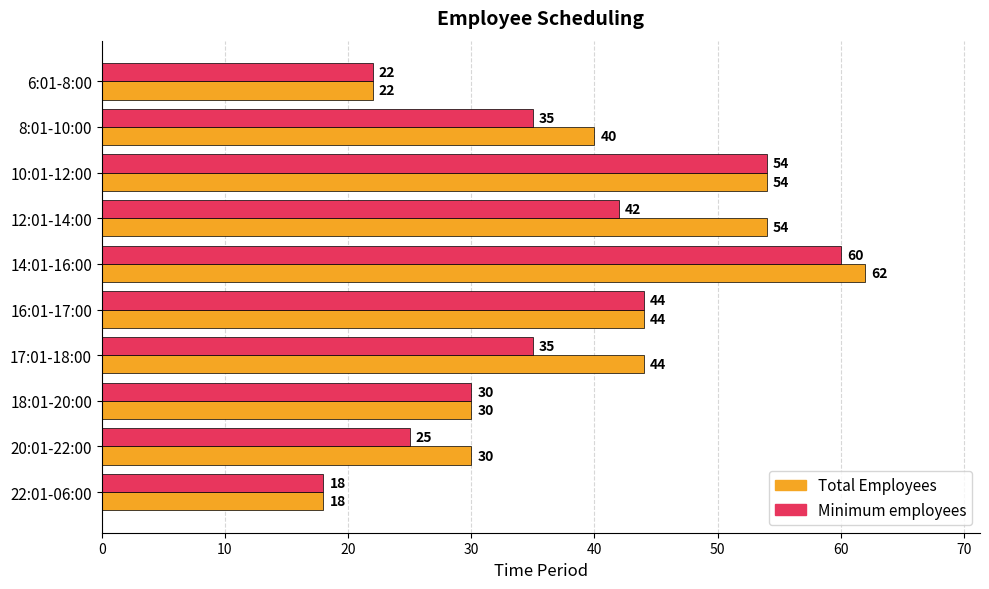

What is the maximum value shown in the chart?

62